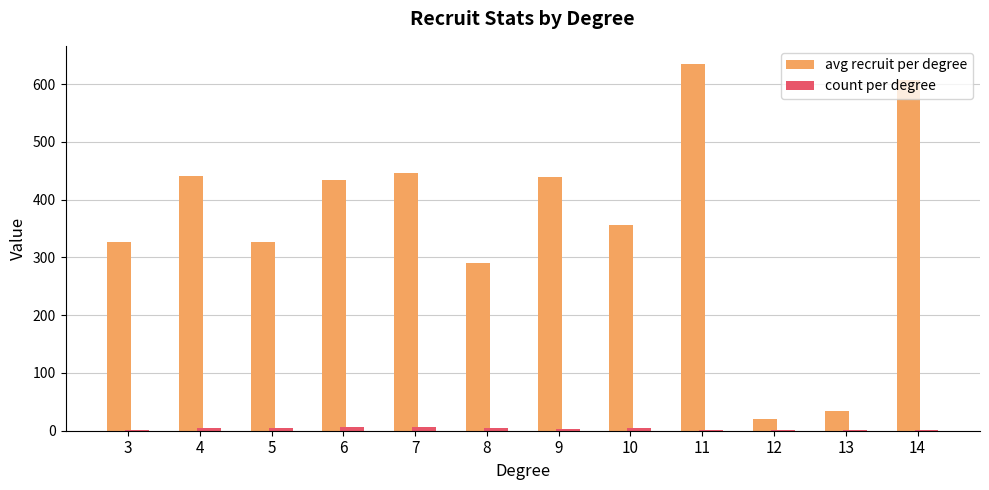

At which category is the sum across all series the highest?

11